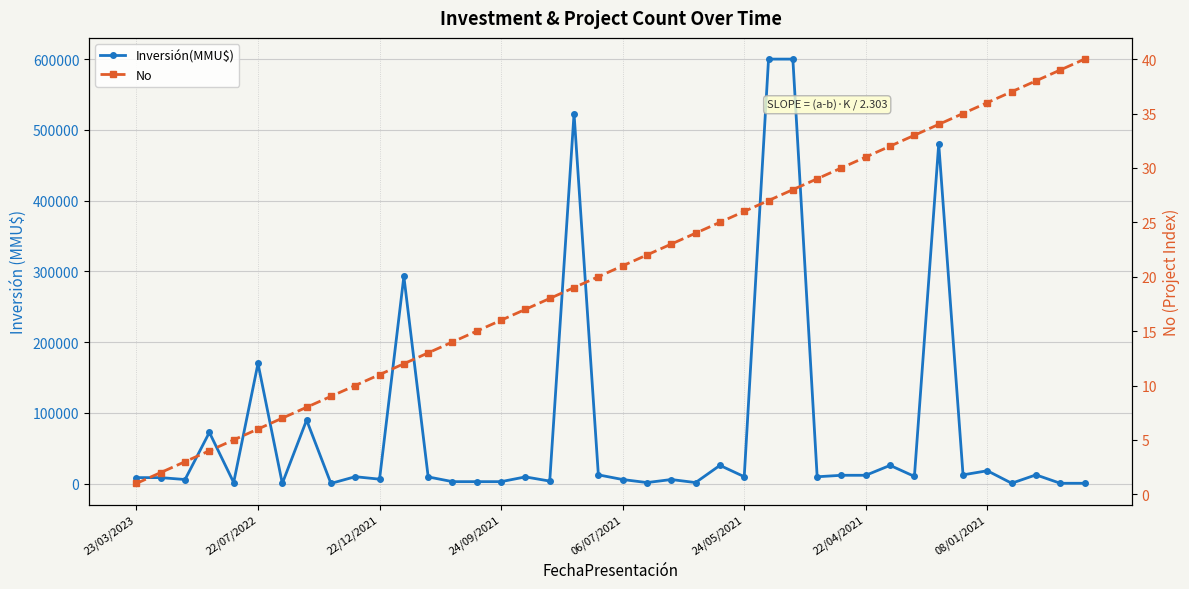

Read the No value at 24/05/2021, to the nearest 5.

25